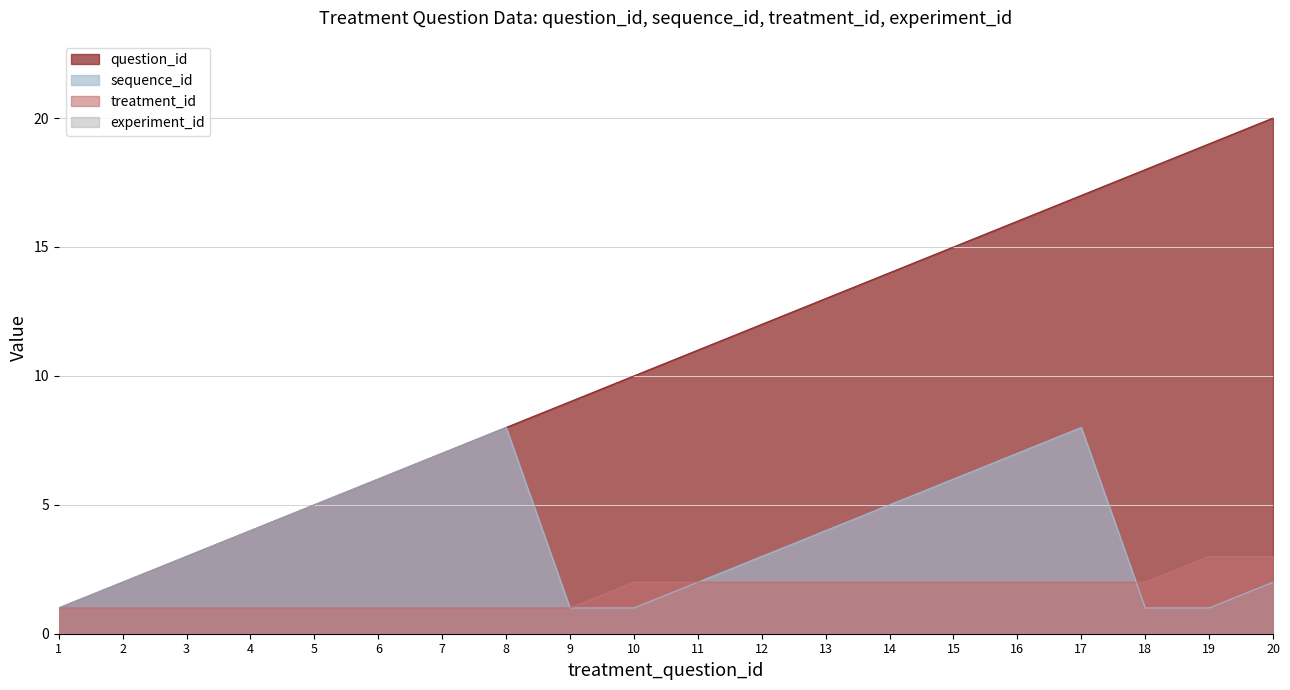

The value of sequence_id at 12 is 4. True or false?

False